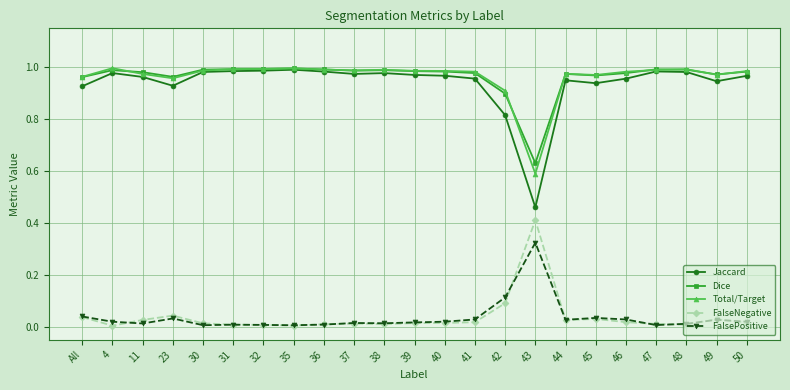

Is the value of FalsePositive at 41 greater than the value of Dice at 49?

No